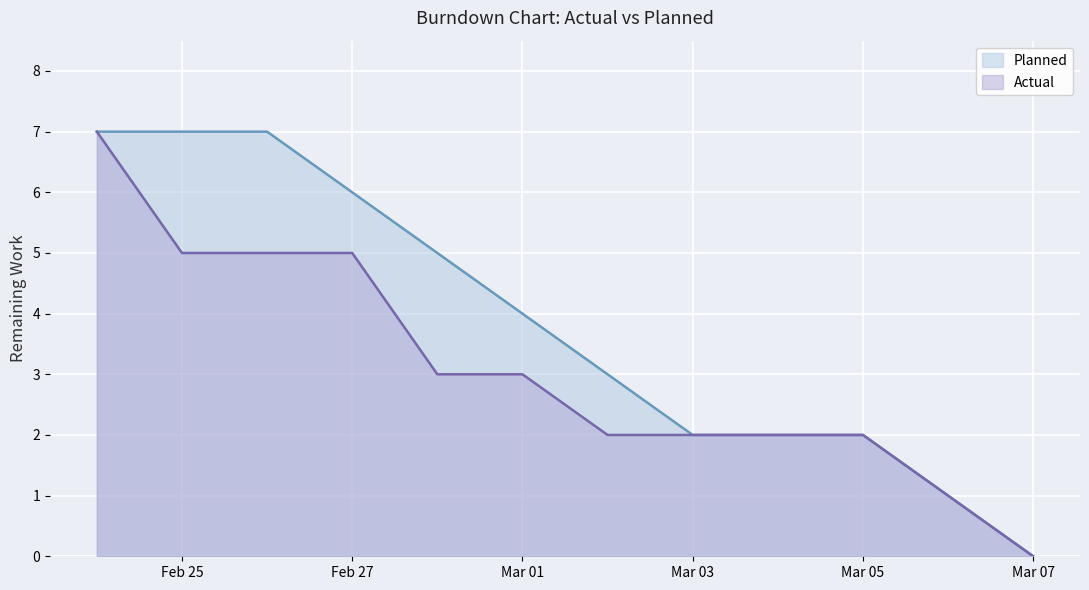

At which label does Planned reach its minimum?

Mar 07